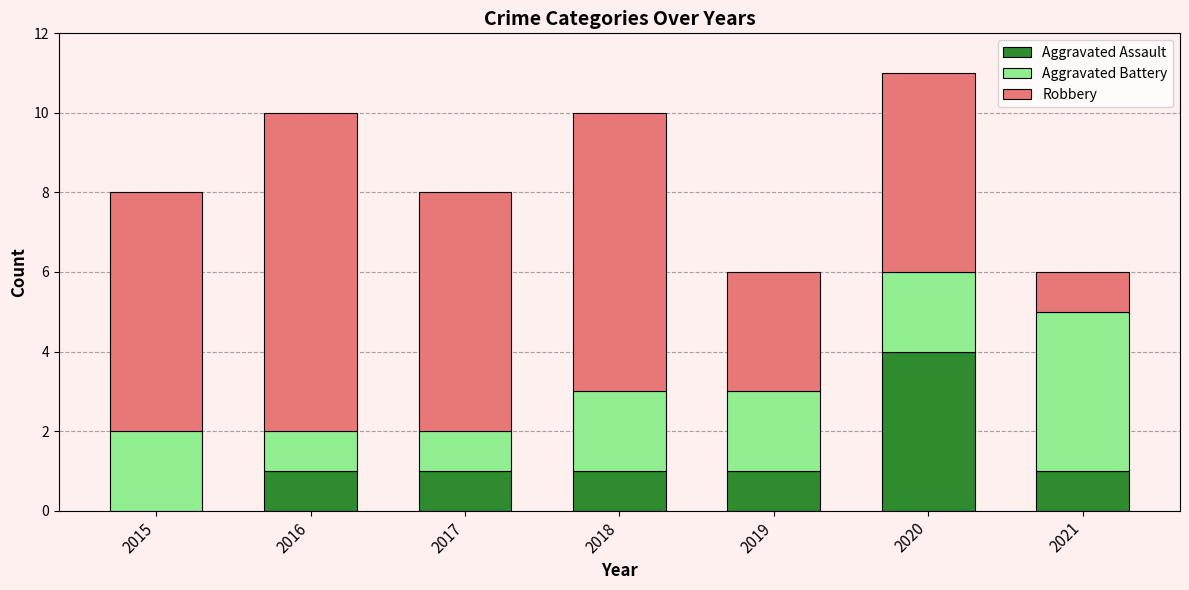

Which category has the highest value in the Aggravated Assault series?

2020